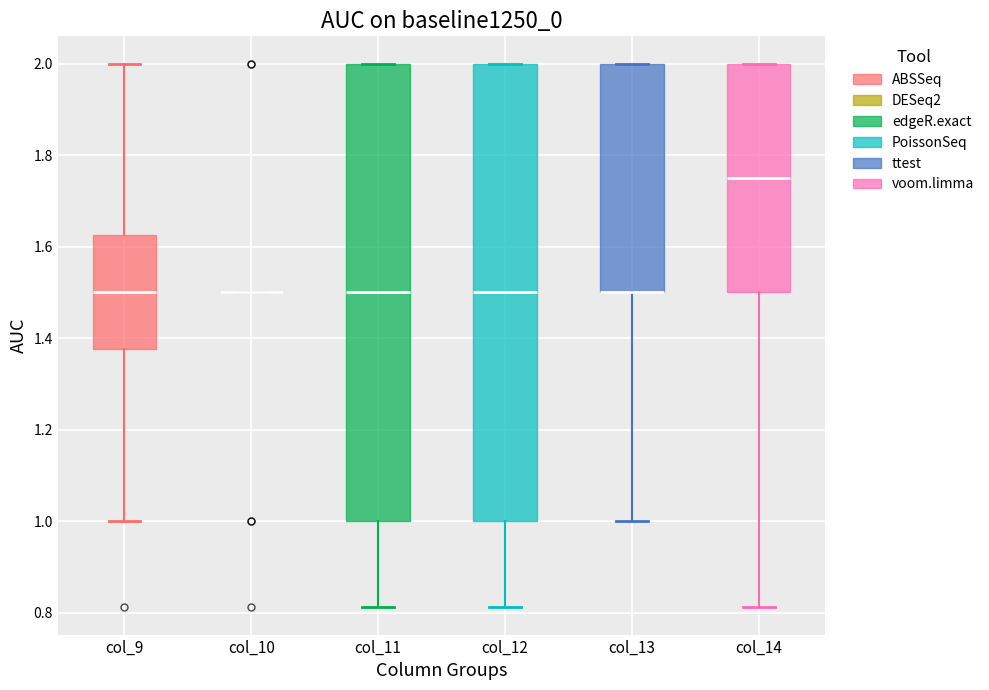

Reading left to right, read every box against the y-axis: the position of its median line, the range the box covers, and the ends of its whiskers. The values are not printed on the chart, so give them approximately, as read against the axis.

col_9: median 1.50, box 1.38 to 1.62, whiskers 1.00 to 2.00
col_10: box collapsed to a line at 1.50, whiskers 1.50 to 1.50
col_11: median 1.50, box 1.00 to 2.00, whiskers 0.82 to 2.00
col_12: median 1.50, box 1.00 to 2.00, whiskers 0.82 to 2.00
col_13: median 1.50 (drawn on the box's lower edge), box 1.50 to 2.00, whiskers 1.00 to 2.00
col_14: median 1.76, box 1.50 to 2.00, whiskers 0.82 to 2.00